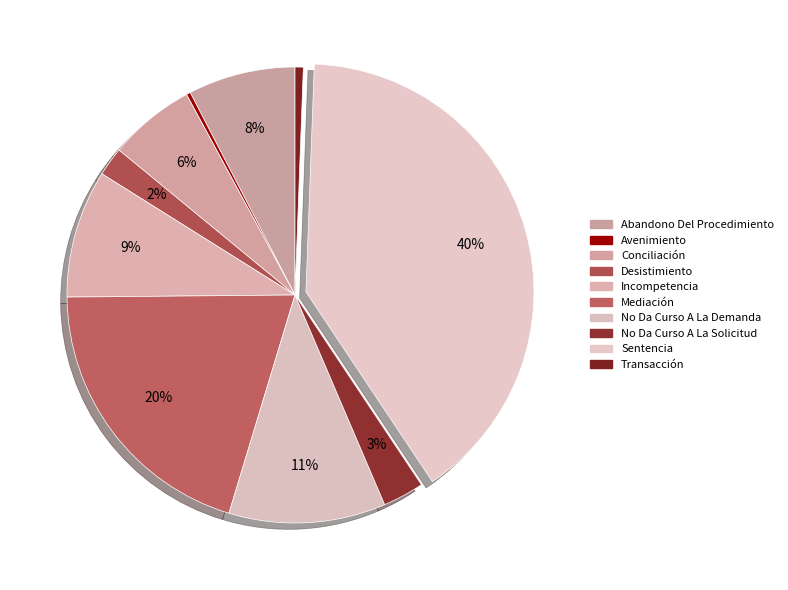

Count the number of slices in the pie.

10